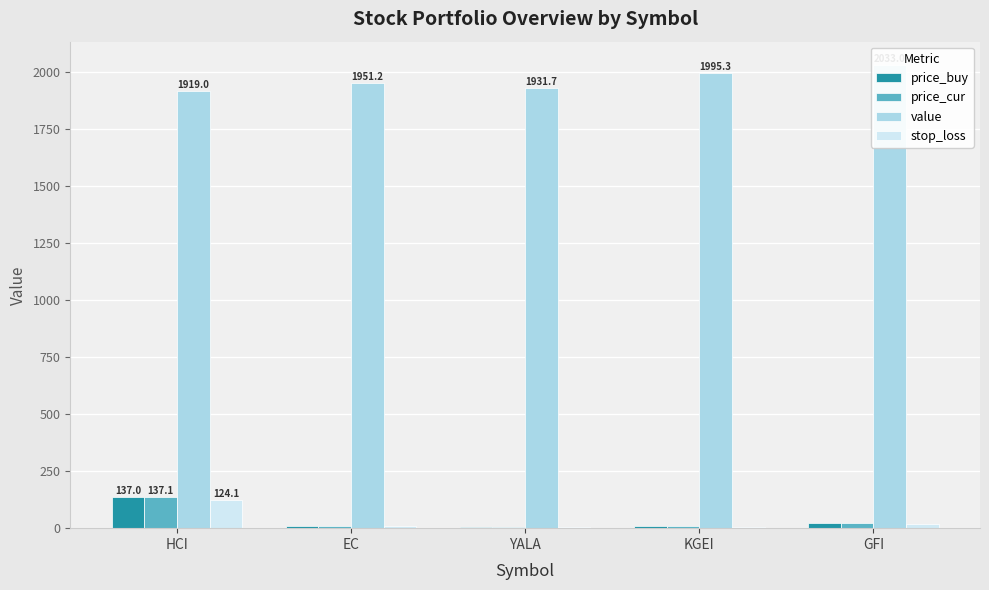

Reading left to right, what are all the values shown in this chart?

price_buy: HCI=137.0	EC=10.3	YALA=5.2	KGEI=7.4	GFI=21.3
price_cur: HCI=137.1	EC=10.1	YALA=5.1	KGEI=7.4	GFI=21.9
value: HCI=1919.0	EC=1951.2	YALA=1931.7	KGEI=1995.3	GFI=2033.0
stop_loss: HCI=124.1	EC=9.3	YALA=4.8	KGEI=6.8	GFI=19.7